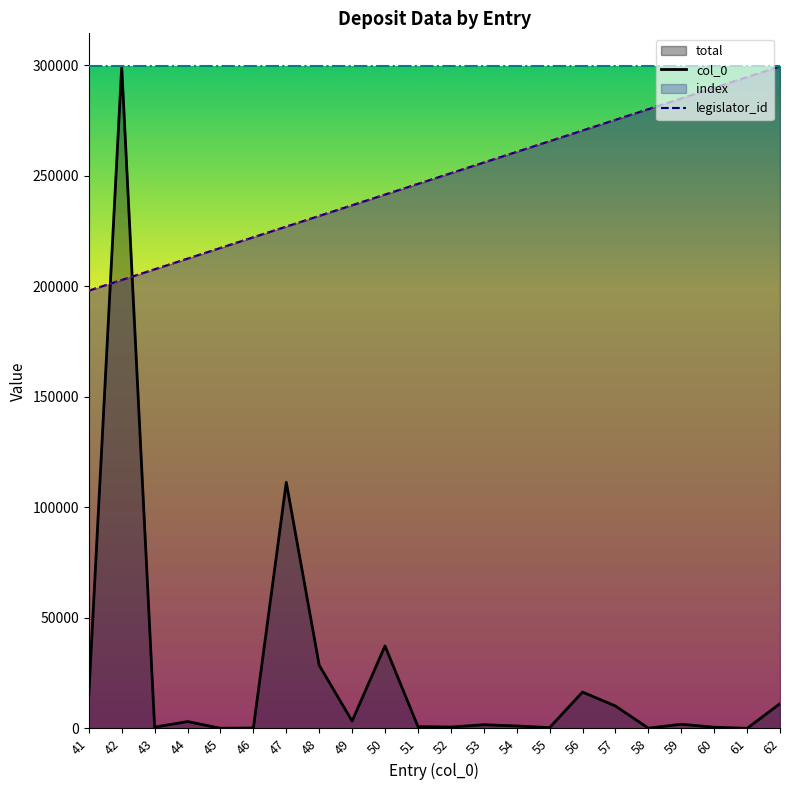

What is the sum of all col_0_line values?

5474535.4